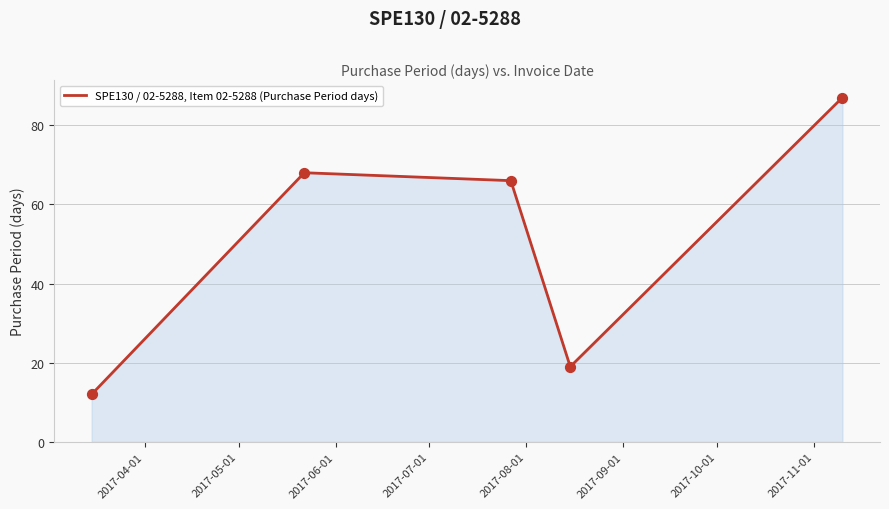

What is the minimum value shown in the chart?

12